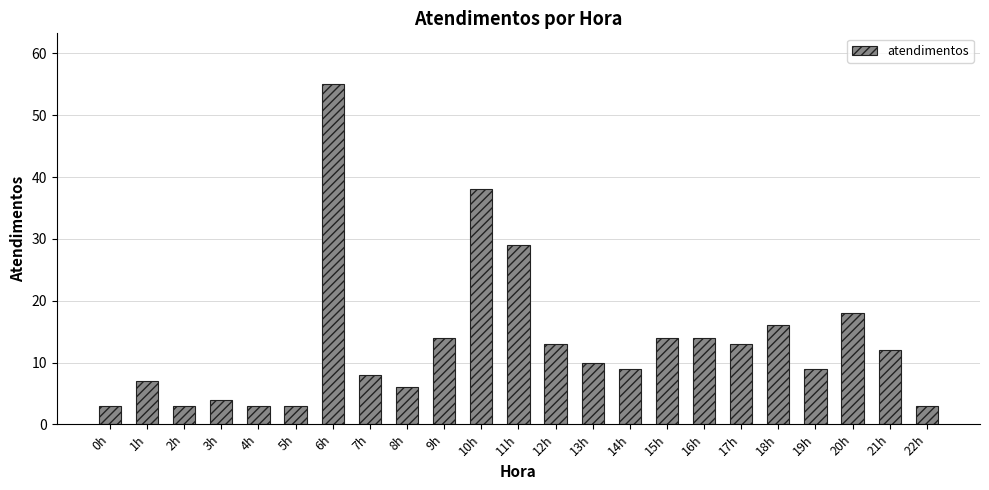

How many bars are there in total?

23